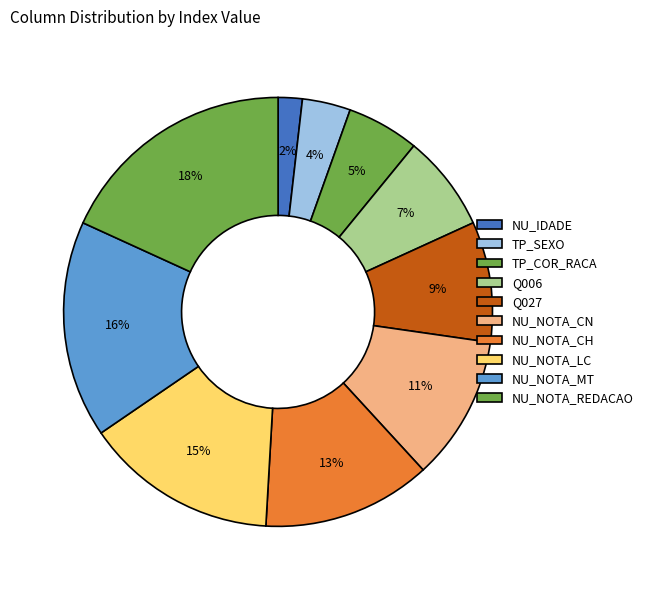

Which category has the biggest portion of the pie?

NU_NOTA_REDACAO